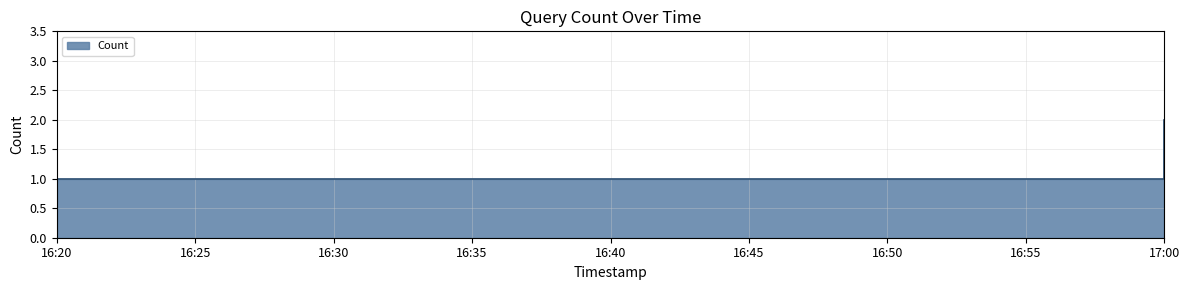

What is the label of the 5th point from the right?

16:20